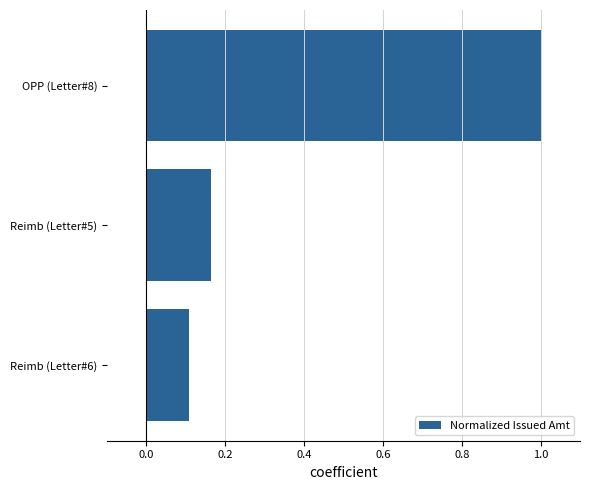

What is the average value?

0.4